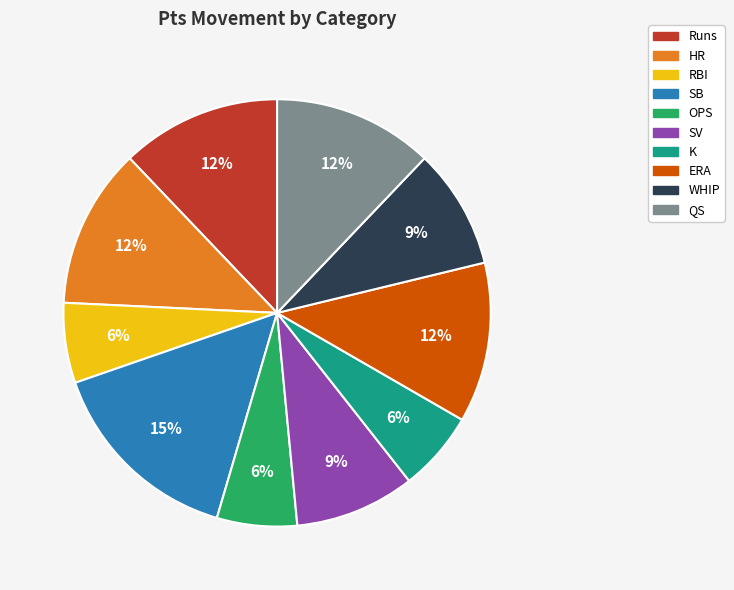

Which slice is the largest?

SB